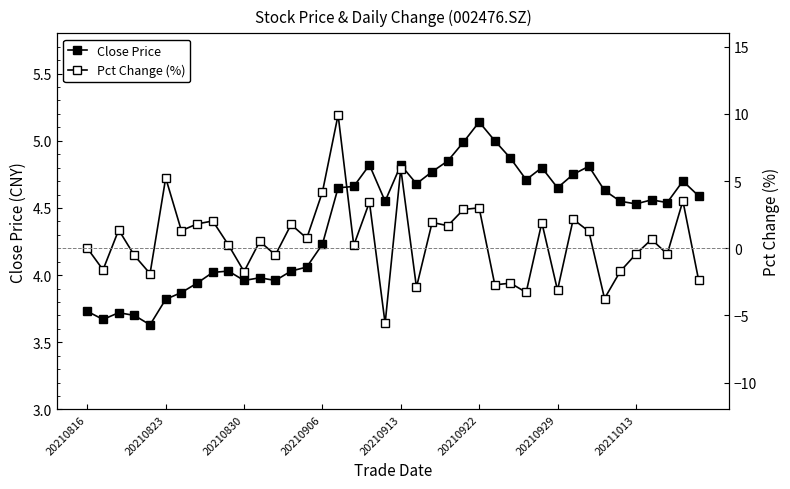

How many lines are shown in the chart?

2